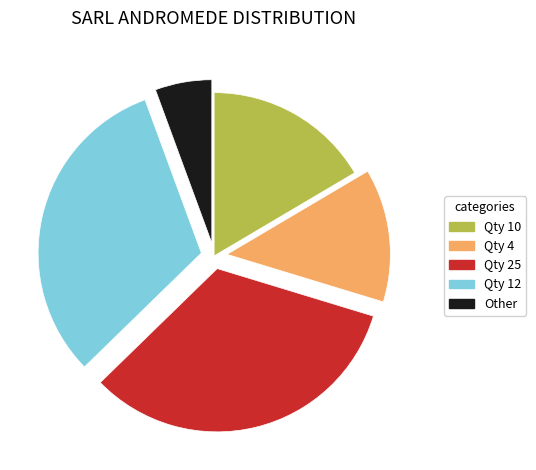

What is the ratio of the value at Qty 10 to the value at Qty 12?

0.5